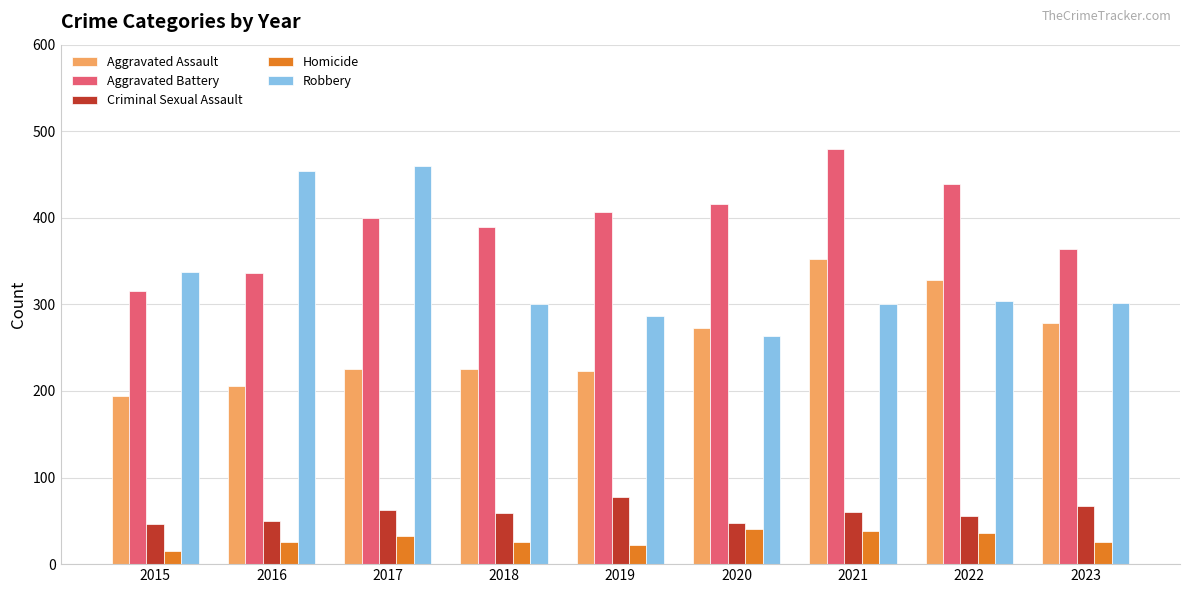

The value of Homicide at 2022 is 18. True or false?

False